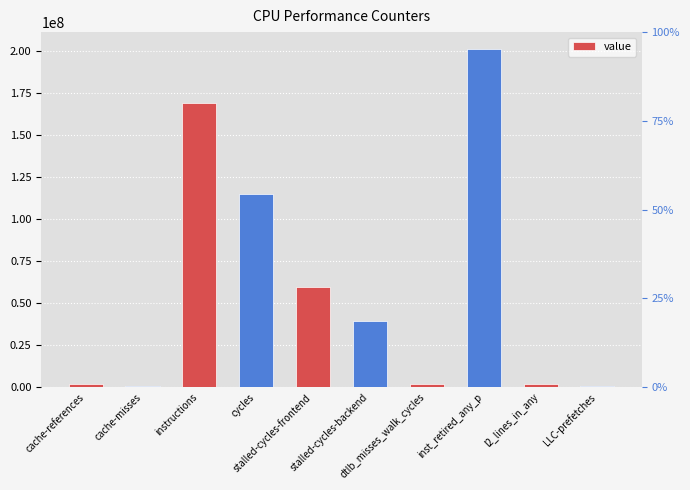

What is the value of the 10th bar from the left?

886236